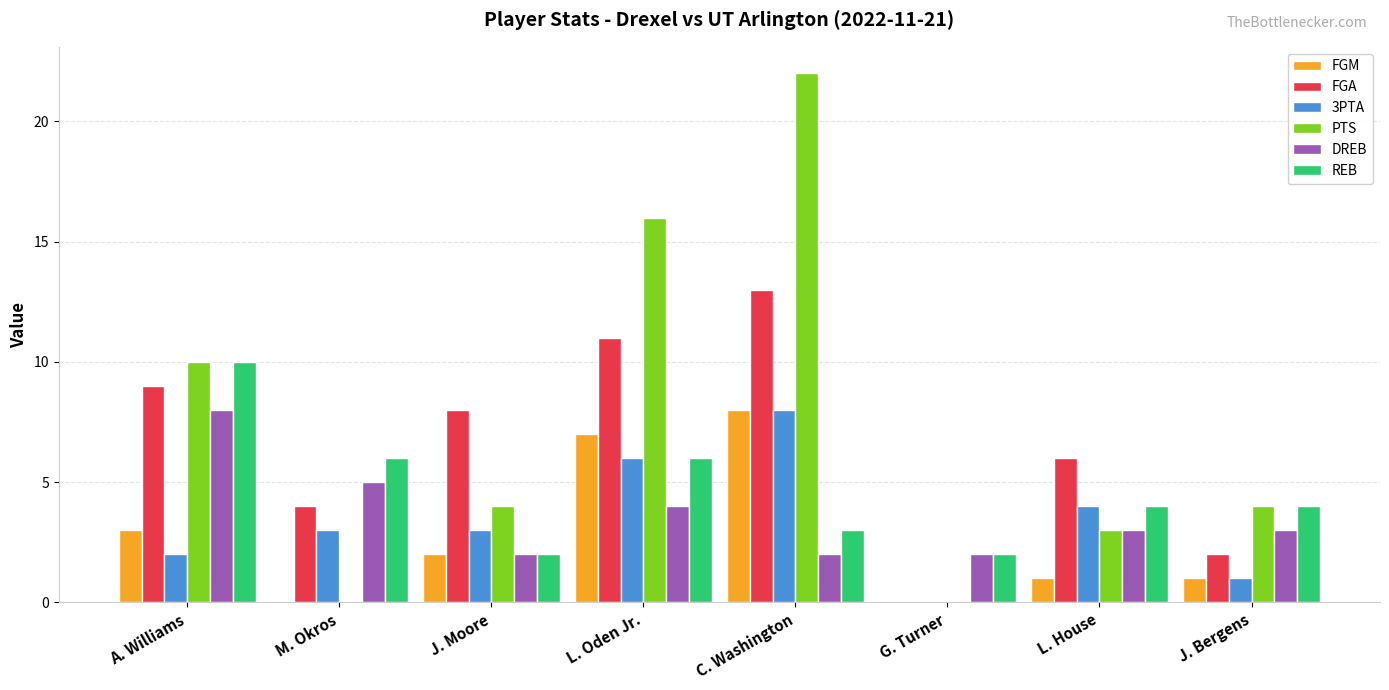

Is the value of PTS at L. House greater than the value of FGA at A. Williams?

No